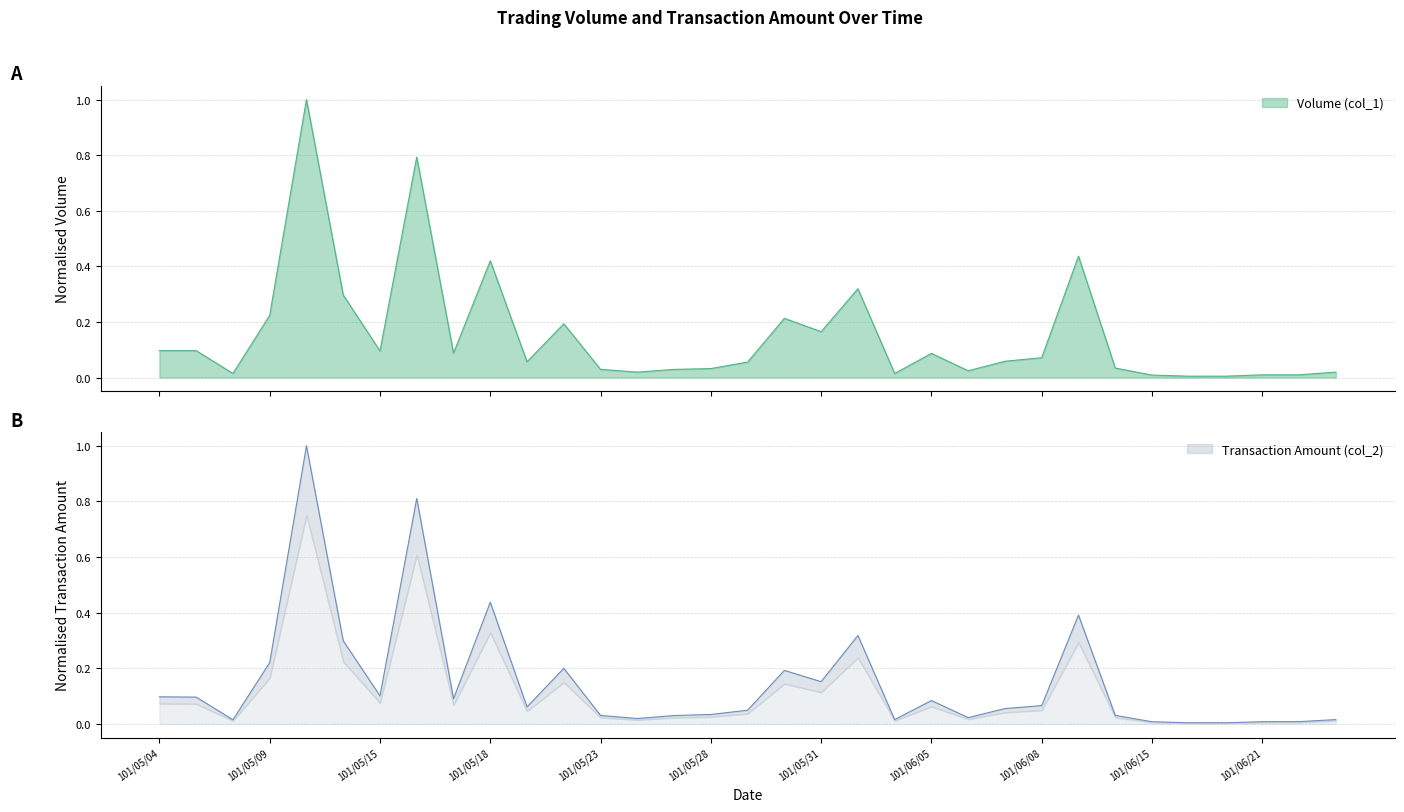

Between which two adjacent categories do Volume (col_1) and Transaction Amount (col_2) first intersect?

101/05/04 and 101/05/07